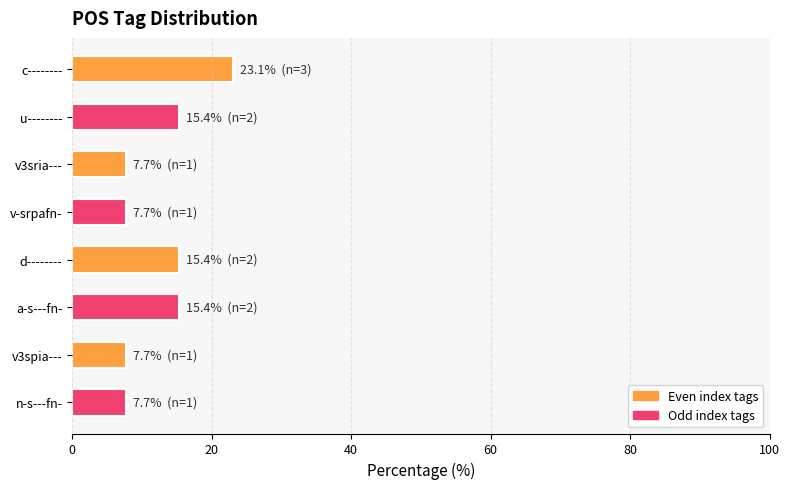

Does the chart contain any negative values?

No